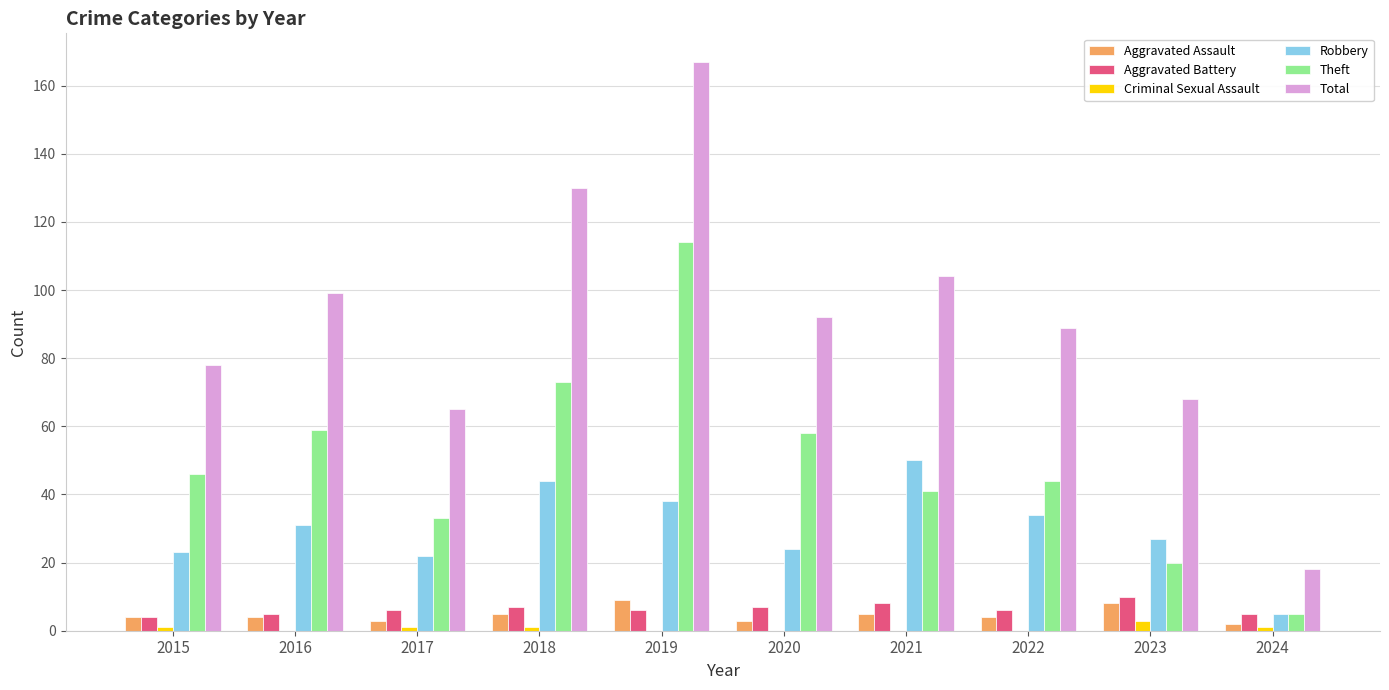

How many distinct data groups are displayed?

6